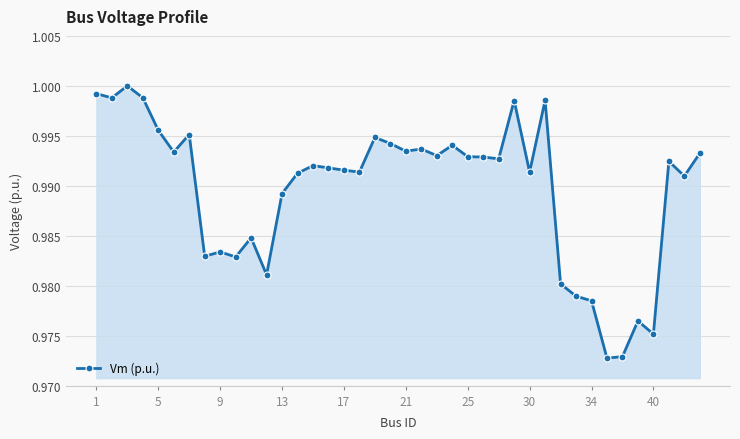

True or false: the data has more than 0 interior local peaks.

True